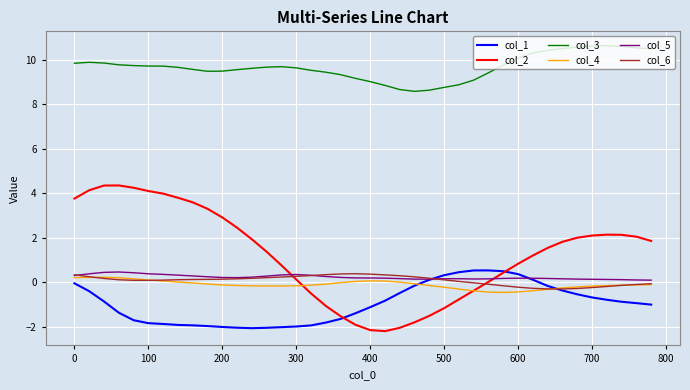

True or false: col_3 and col_4 cross at least once.

False